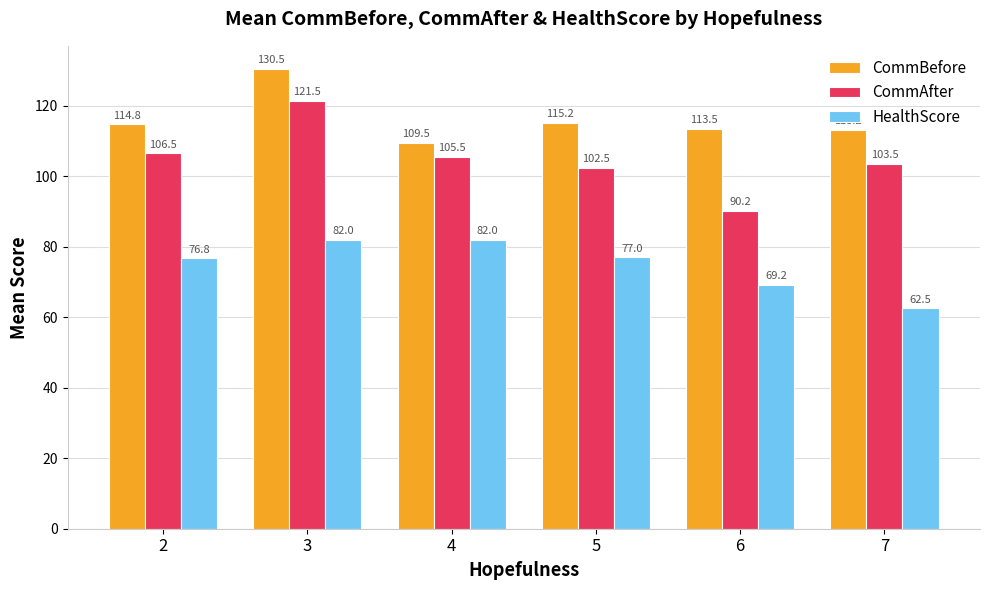

Which series has the largest total across all categories?

CommBefore